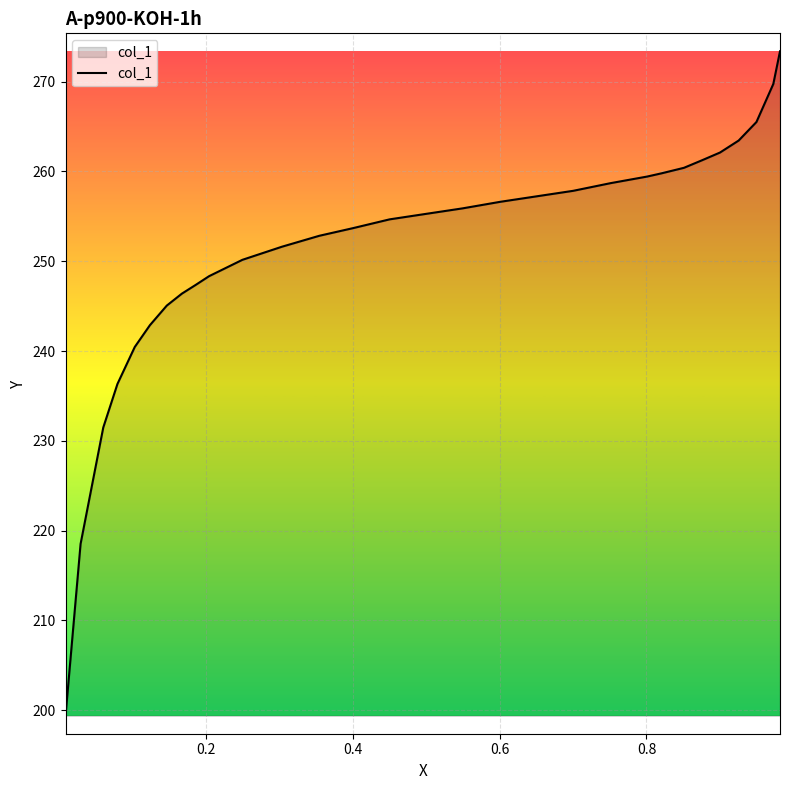

What is the smallest value displayed?

199.4